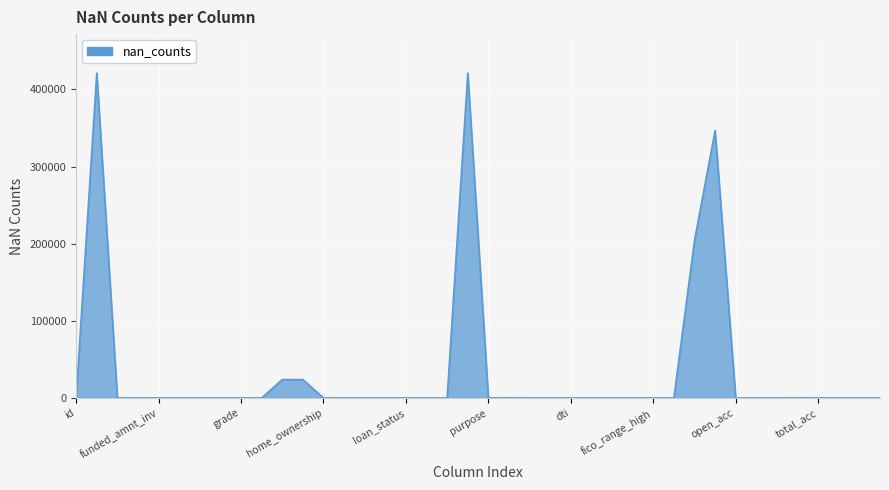

What is the difference between the maximum and minimum values?

421095